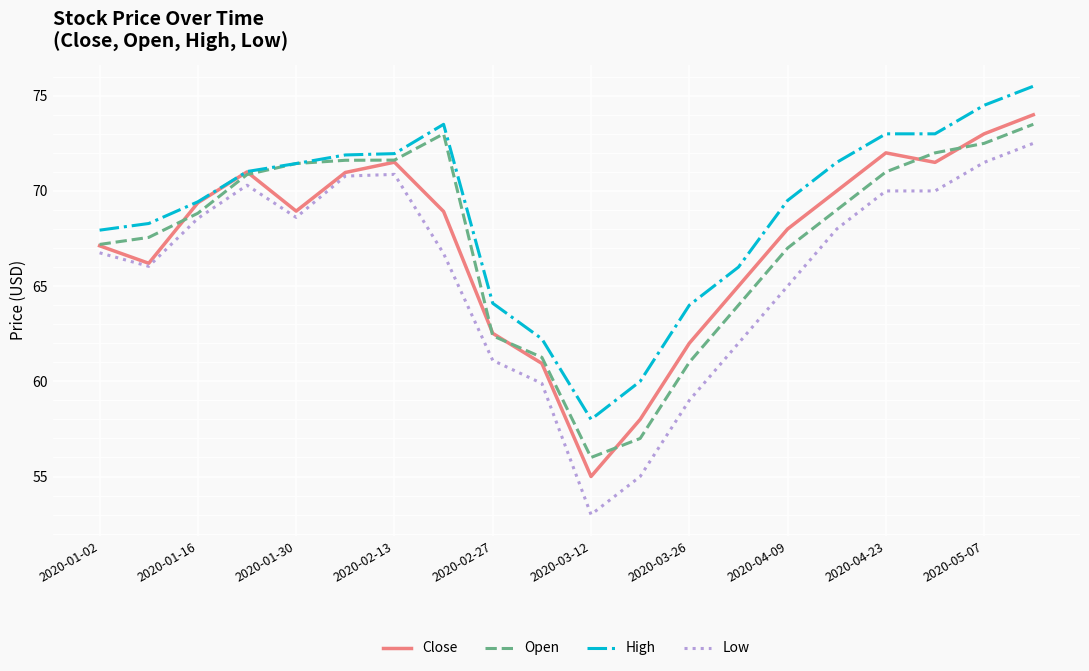

List the series in order of their peak value, highest first.

High, Close, Open, Low